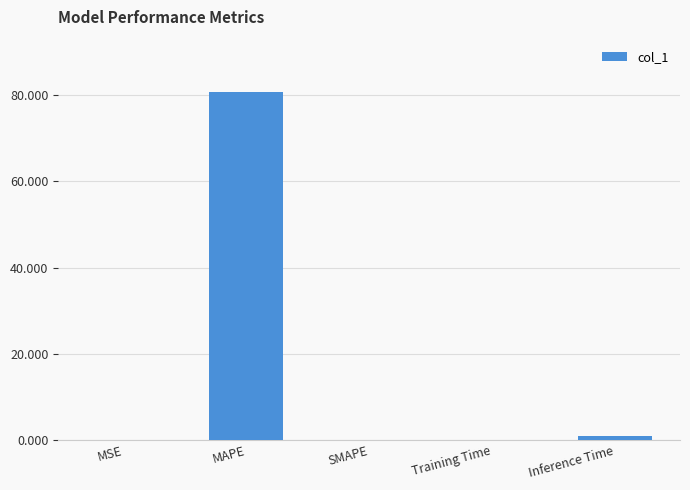

The value at MAPE is 136.1. True or false?

False